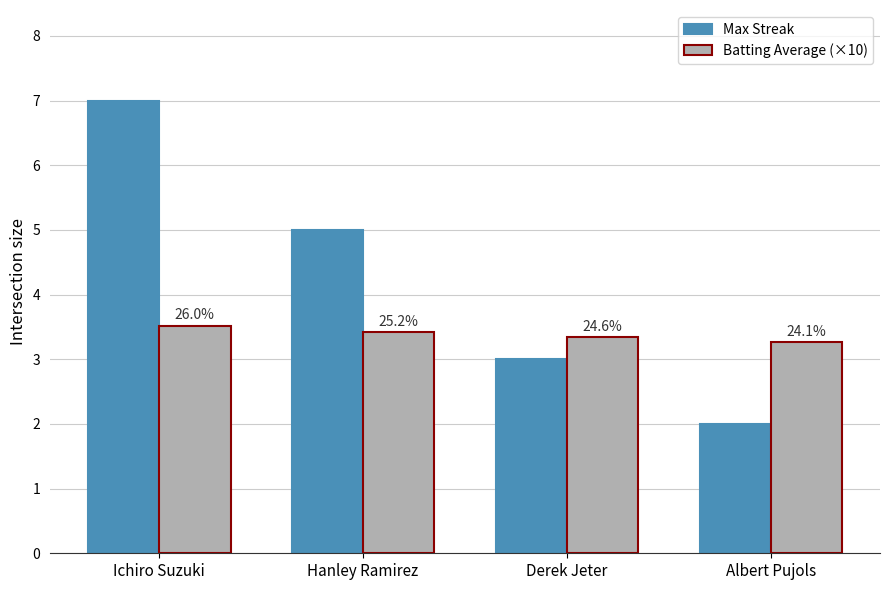

What is the value of the Max Streak bar at the 1st from the left?

7.0